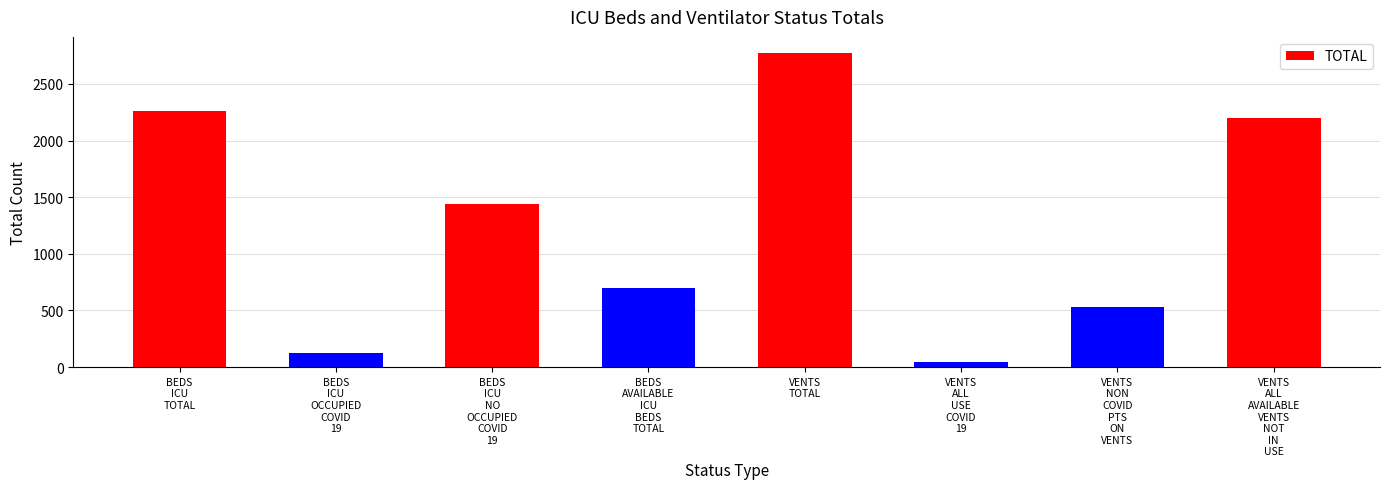

Rank the categories by value from lowest to highest.

VENTS
ALL
USE
COVID
19, BEDS
ICU
OCCUPIED
COVID
19, VENTS
NON
COVID
PTS
ON
VENTS, BEDS
AVAILABLE
ICU
BEDS
TOTAL, BEDS
ICU
NO
OCCUPIED
COVID
19, VENTS
ALL
AVAILABLE
VENTS
NOT
IN
USE, BEDS
ICU
TOTAL, VENTS
TOTAL